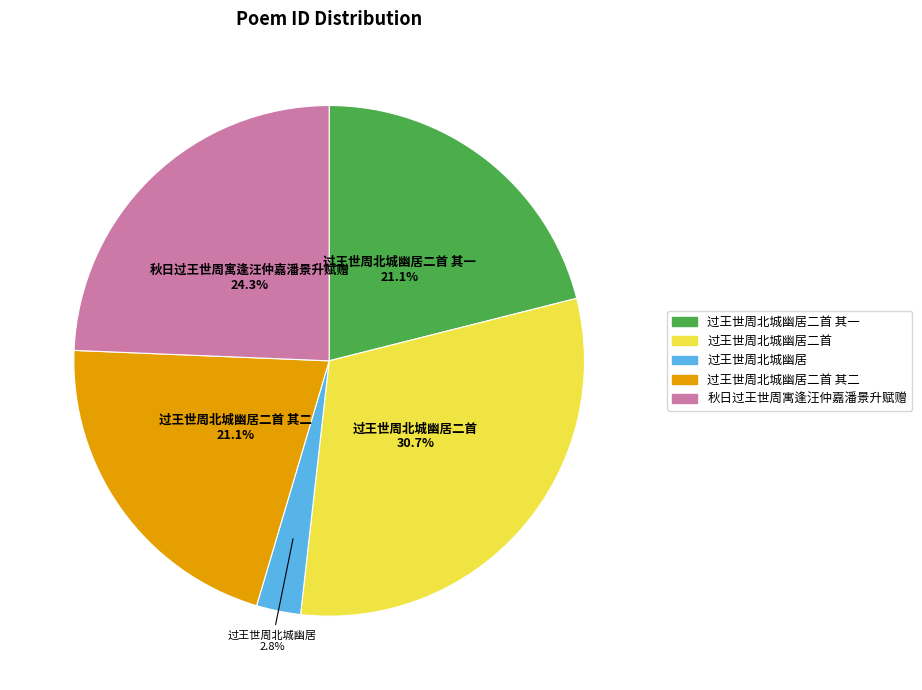

Does any single category account for the majority?

No